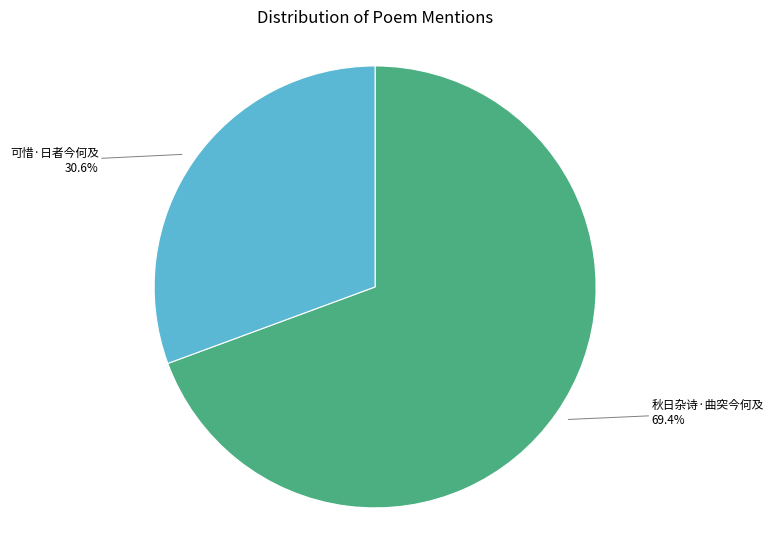

Is there any slice that represents more than half of the pie?

Yes